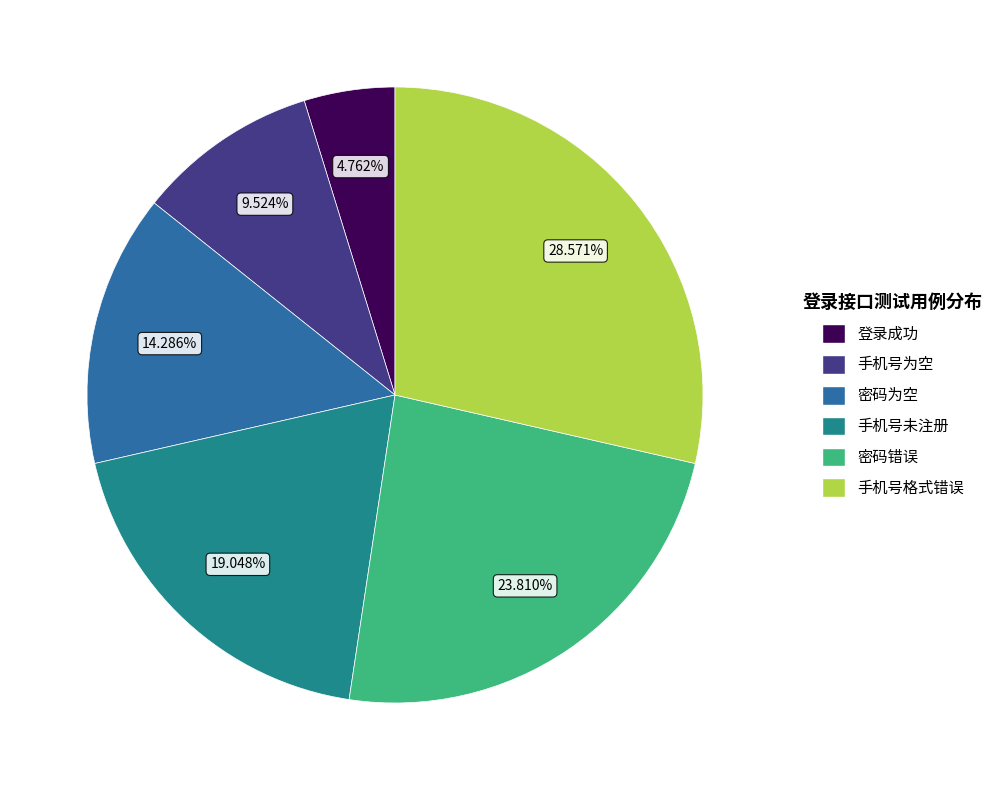

To the nearest percent, what portion does 手机号为空 represent?

10%